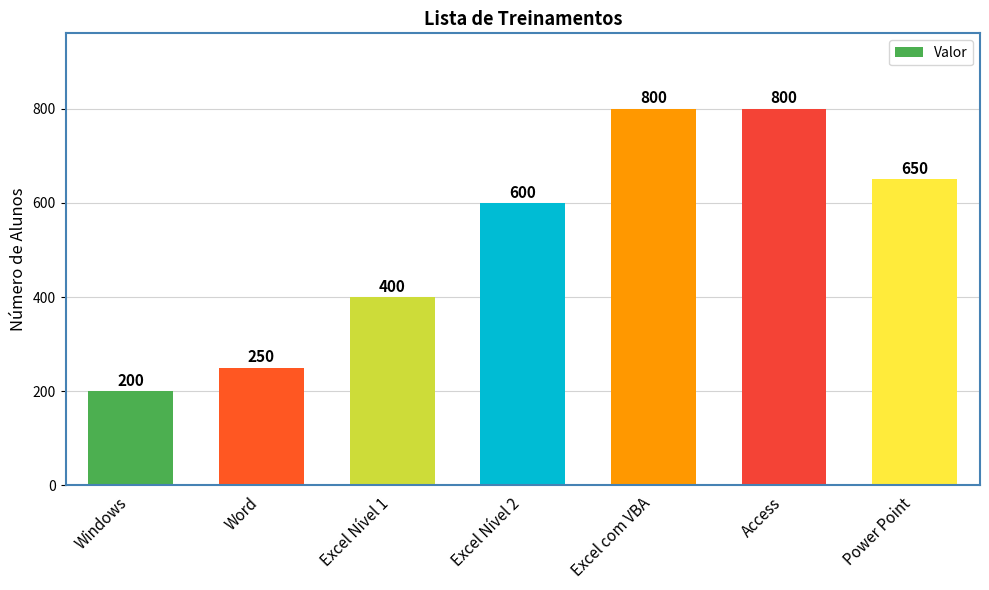

How many bars are there in total?

7